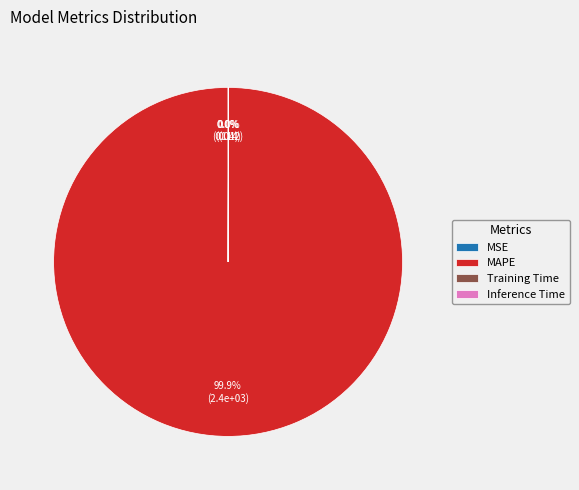

Which slice is the largest?

MAPE